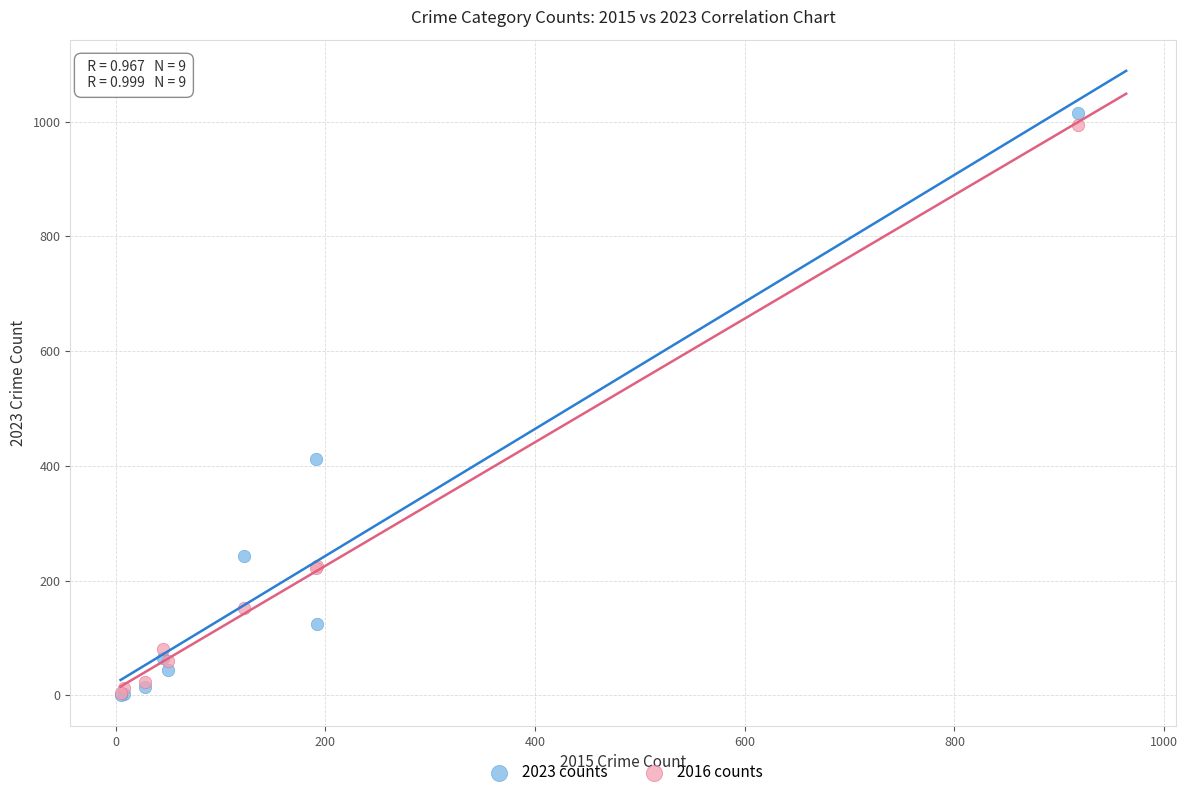

In the 2016 counts series, what Y value is closest to 499?

225